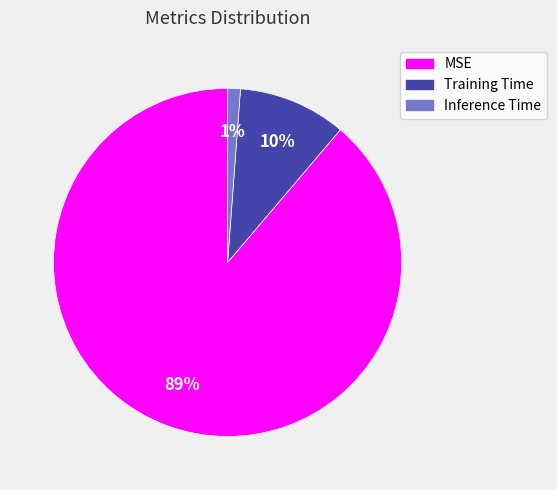

Rank the categories by value from highest to lowest.

MSE, Training Time, Inference Time